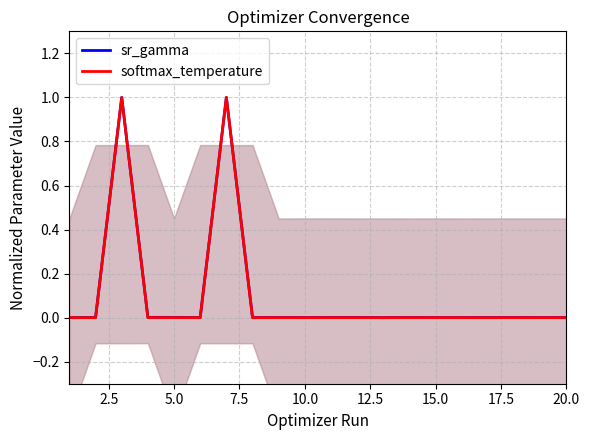

True or false: softmax_temperature and sr_gamma intersect in this chart.

False